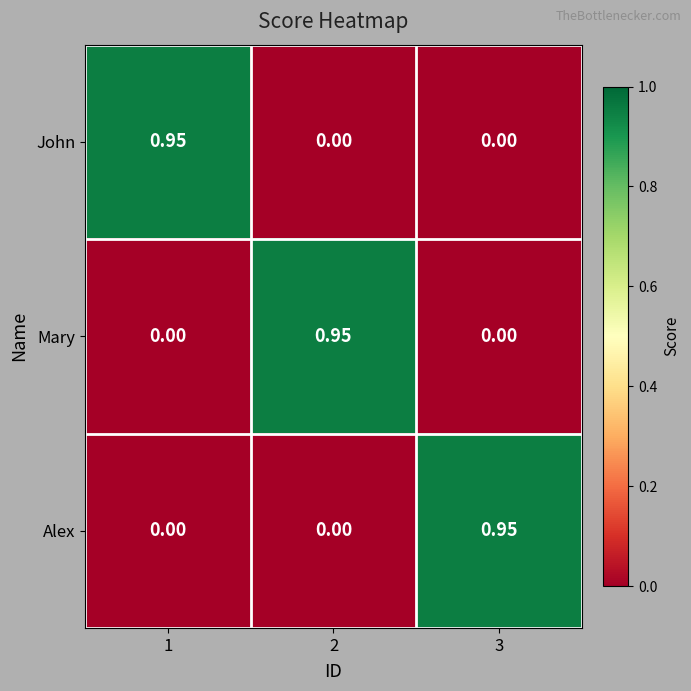

Rank the series by their maximum value, from lowest to highest.

John, Mary, Alex